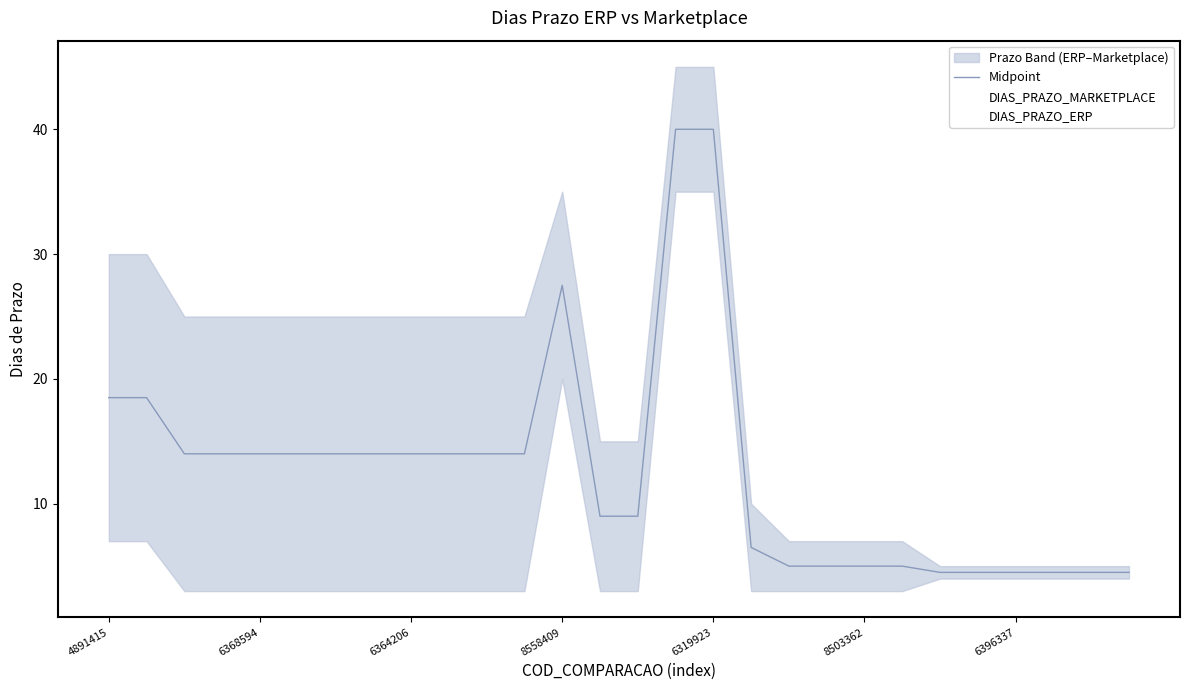

What is the difference between the DIAS_PRAZO_ERP values at 8 and 25?

21.0